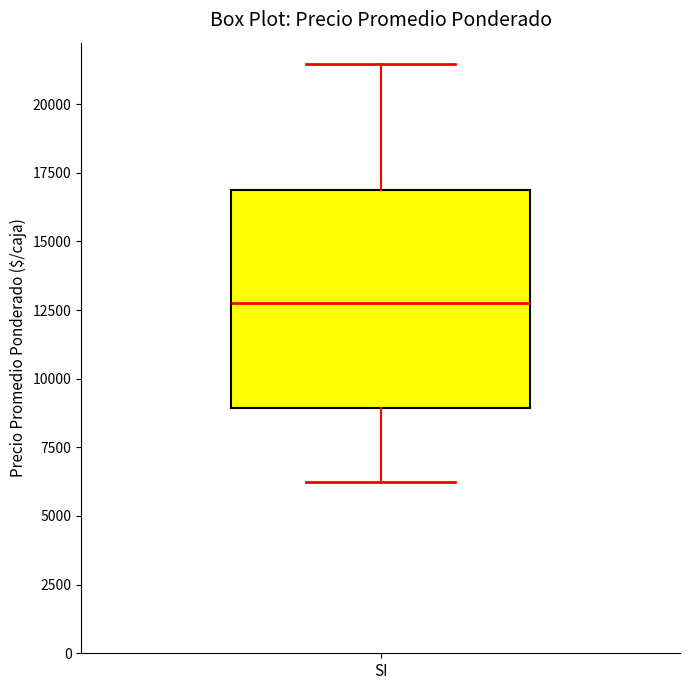

Read this box plot against the y-axis: the position of the median line, the range covered by the box, and the ends of both whiskers. The values are not printed on the chart, so give them approximately, as read against the axis.

median 12500, box 9000 to 17000, whiskers 6000 to 21500